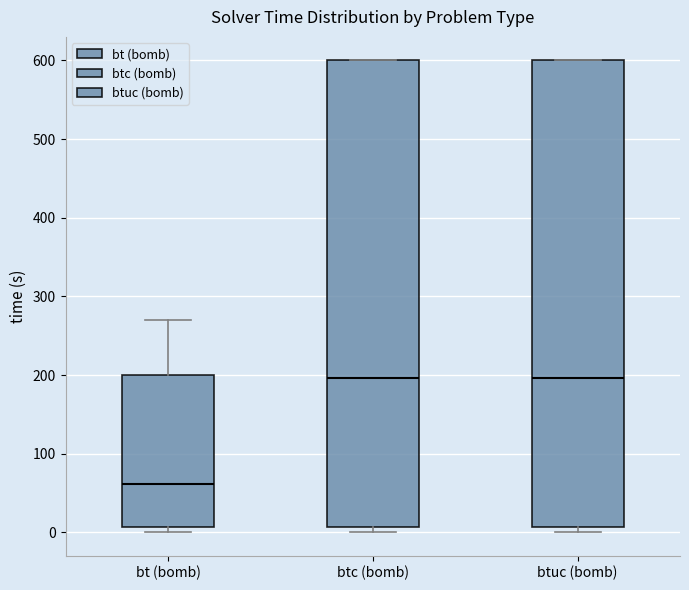

Reading left to right, read every box against the y-axis: the position of its median line, the range the box covers, and the ends of its whiskers. The values are not printed on the chart, so give them approximately, as read against the axis.

bt (bomb): median 60, box 10 to 200, whiskers 0 to 270
btc (bomb): median 200, box 10 to 600, whiskers 0 to 600
btuc (bomb): median 200, box 10 to 600, whiskers 0 to 600